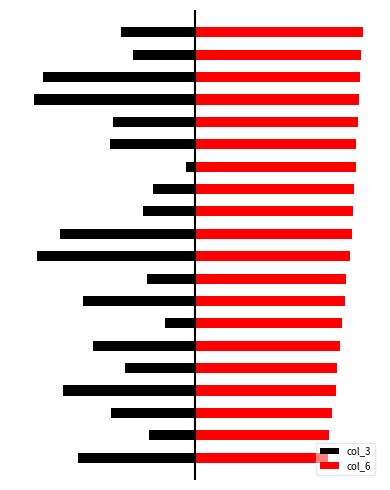

How many bars are there in each group?

2